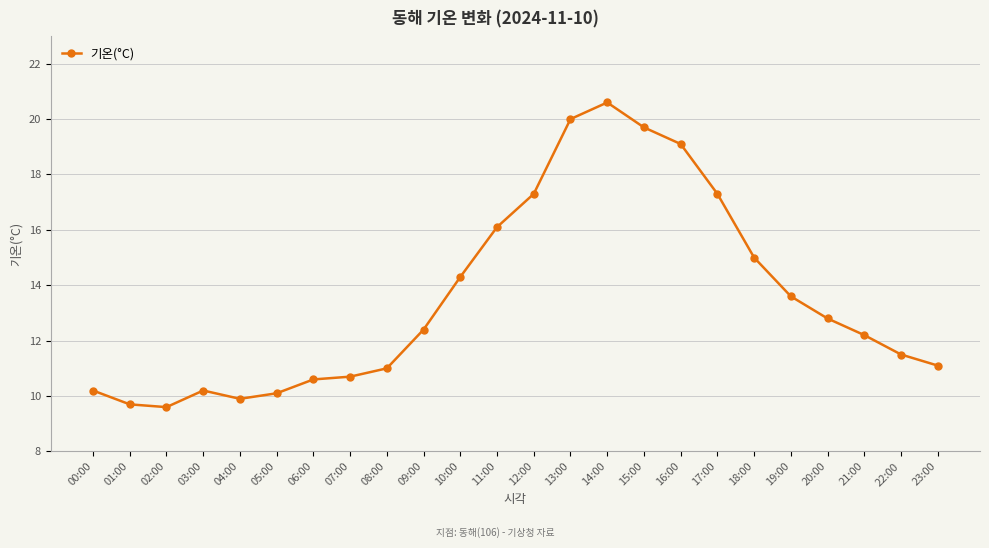

What is the difference between the second highest and minimum values?

10.4